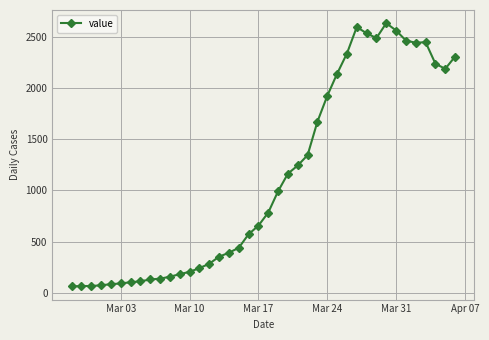

True or false: there are more than 0 points higher than both neighbors.

True